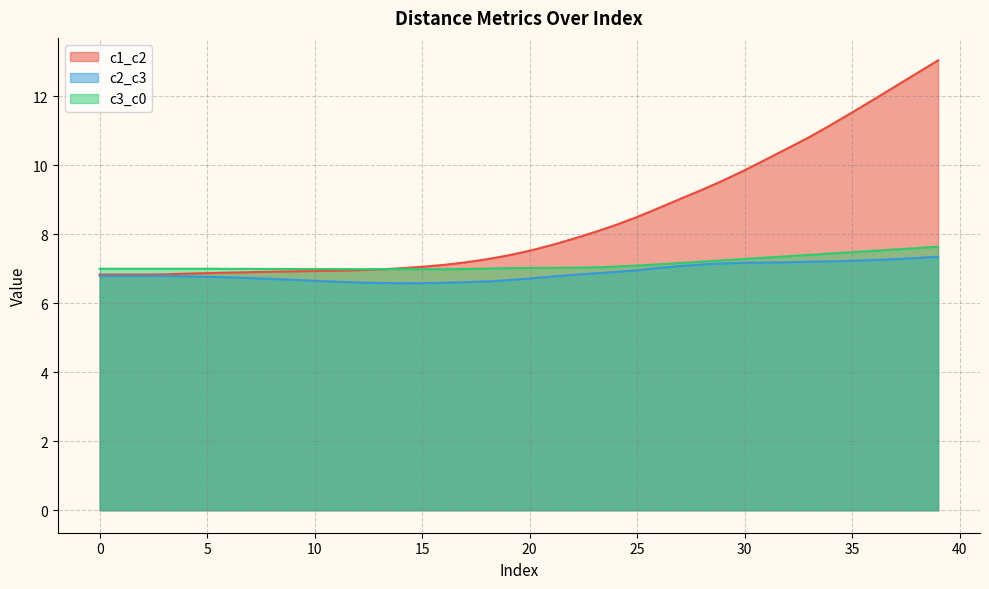

At which label is c2_c3 closest to 6?

14